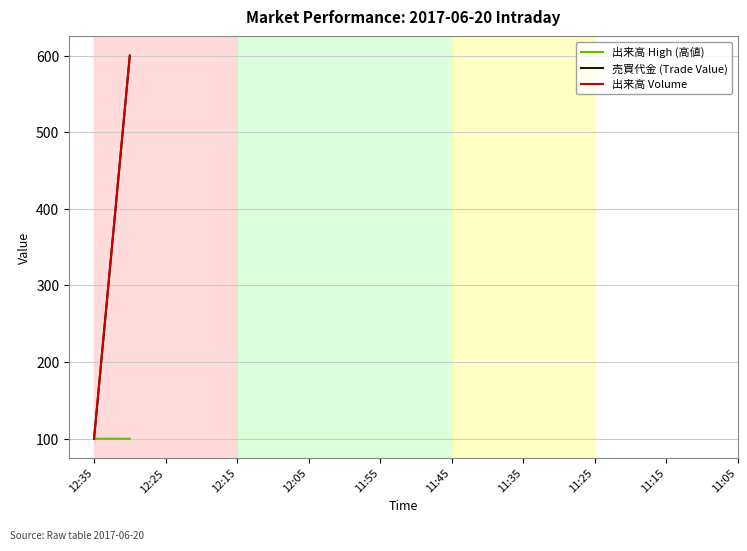

Which series has the largest range (max minus min)?

出来高 Volume